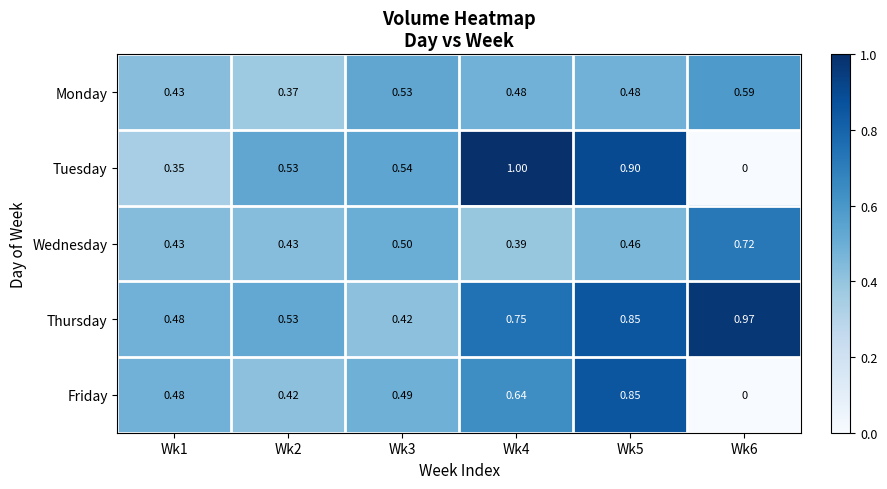

What is the total value across all series at Wk3?

2.5